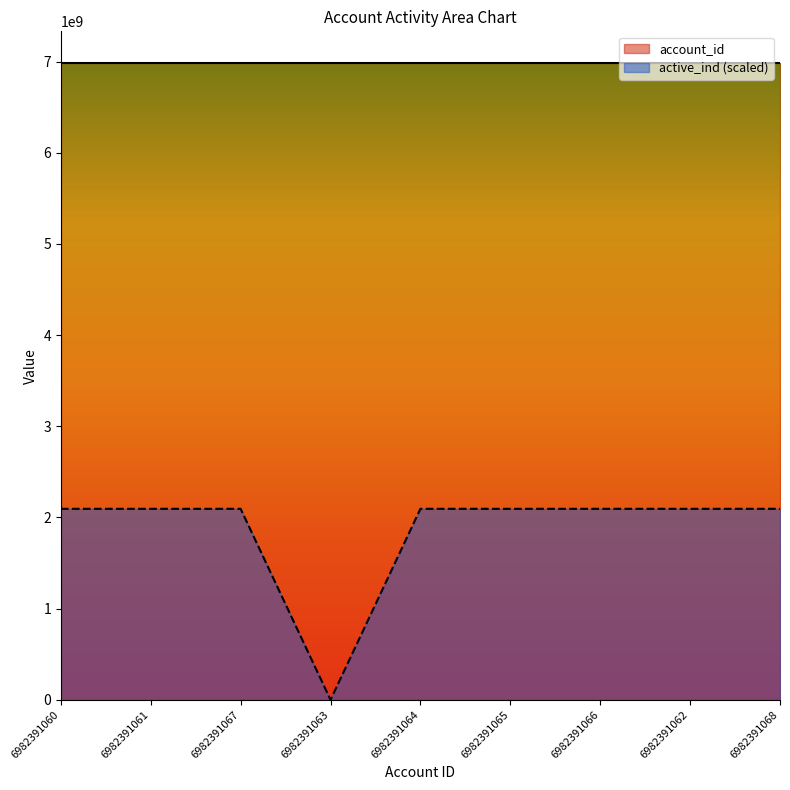

What position from the right is 6982391068?

1